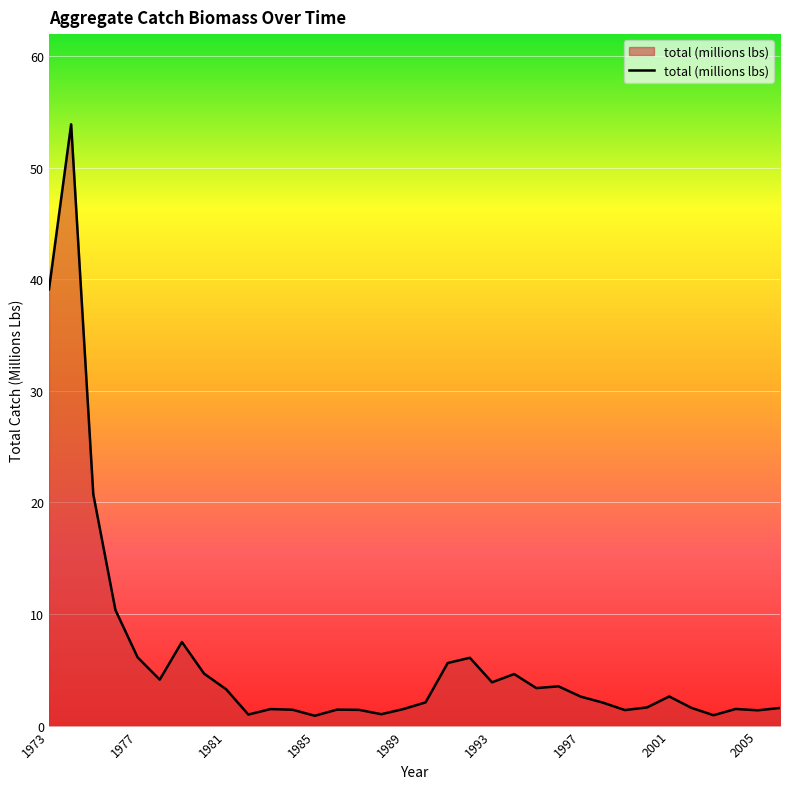

What is the difference between the maximum and minimum values?

53.0